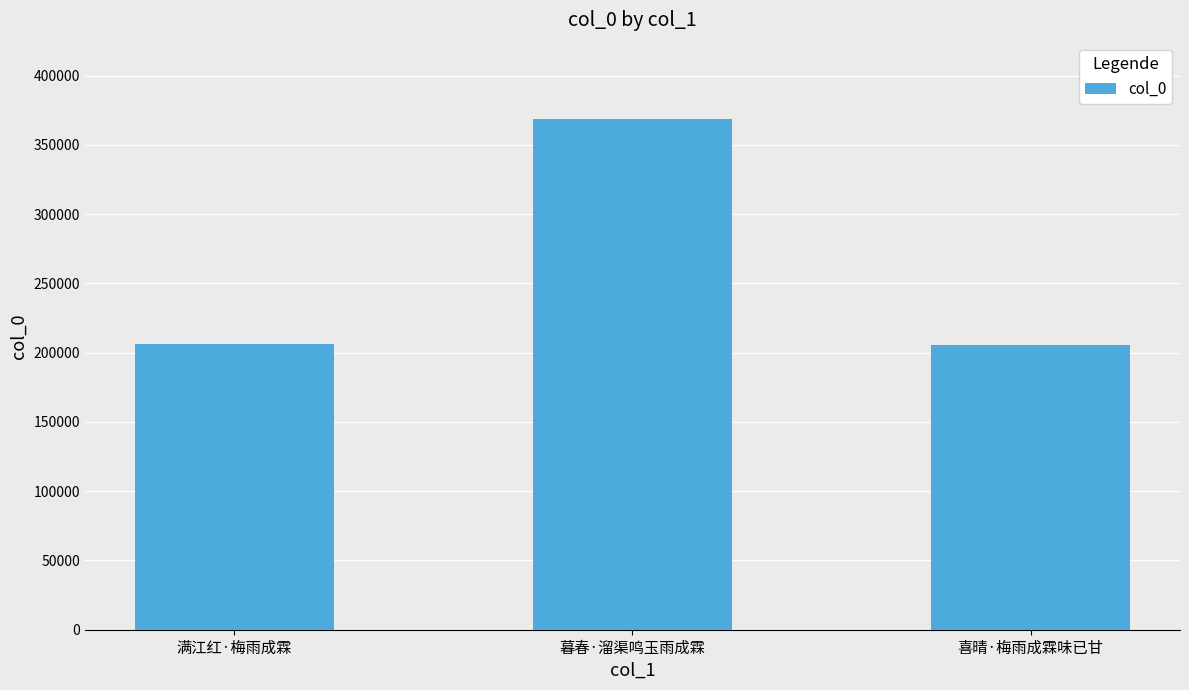

What is the label of the 1st bar from the right?

喜晴·梅雨成霖味已甘